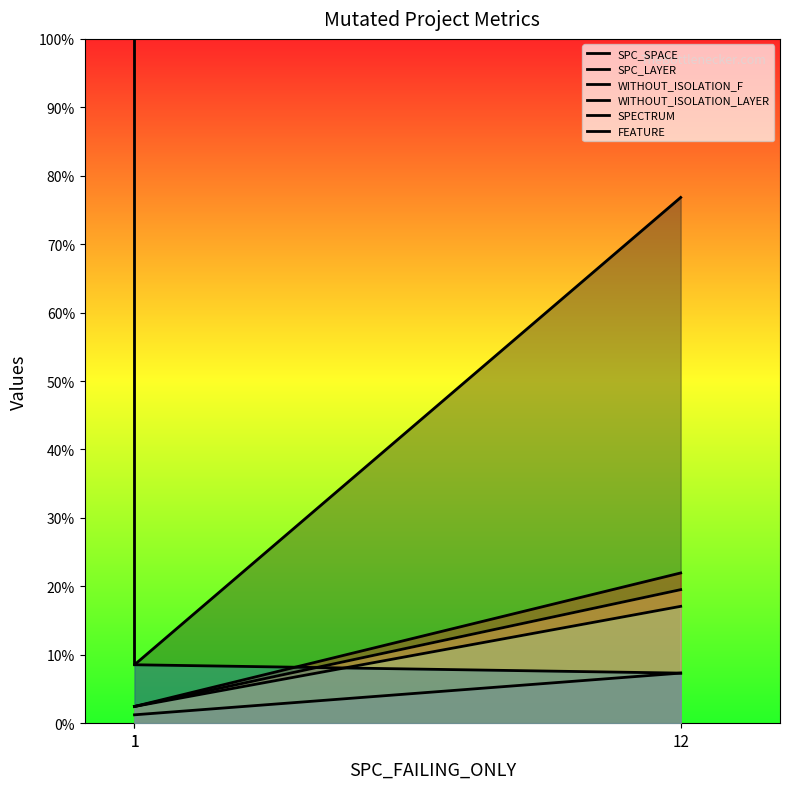

What is the sum of the WITHOUT_ISOLATION_LAYER values at 1 and 12?

22.0